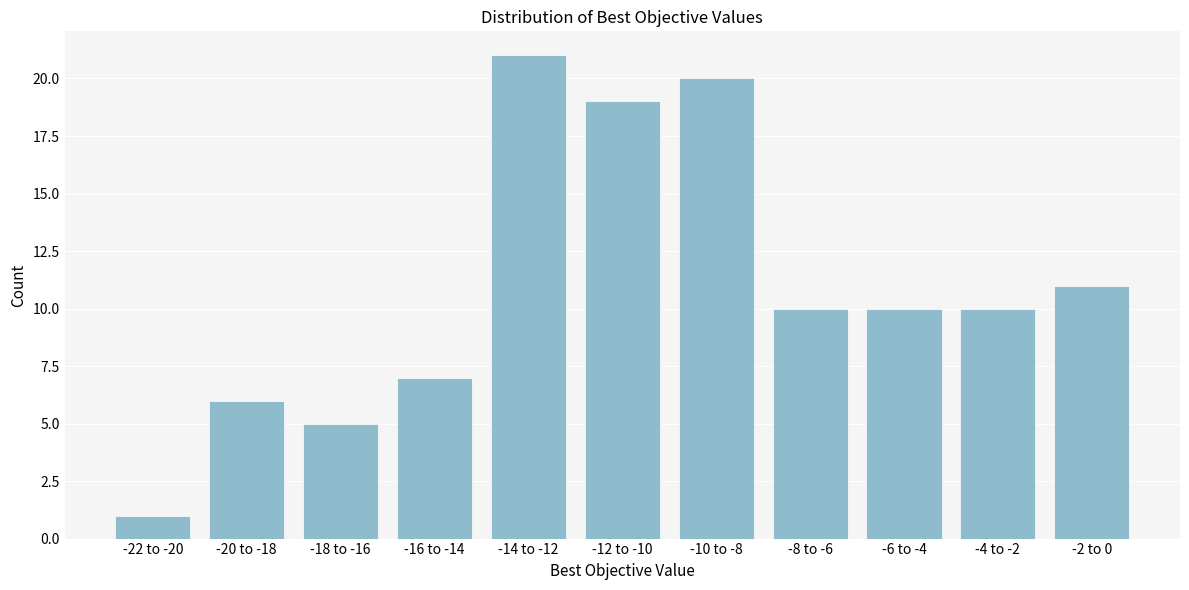

Reading left to right, extract all data points from this chart.

-22 to -20=1	-20 to -18=6	-18 to -16=5	-16 to -14=7	-14 to -12=21	-12 to -10=19	-10 to -8=20	-8 to -6=10	-6 to -4=10	-4 to -2=10	-2 to 0=11